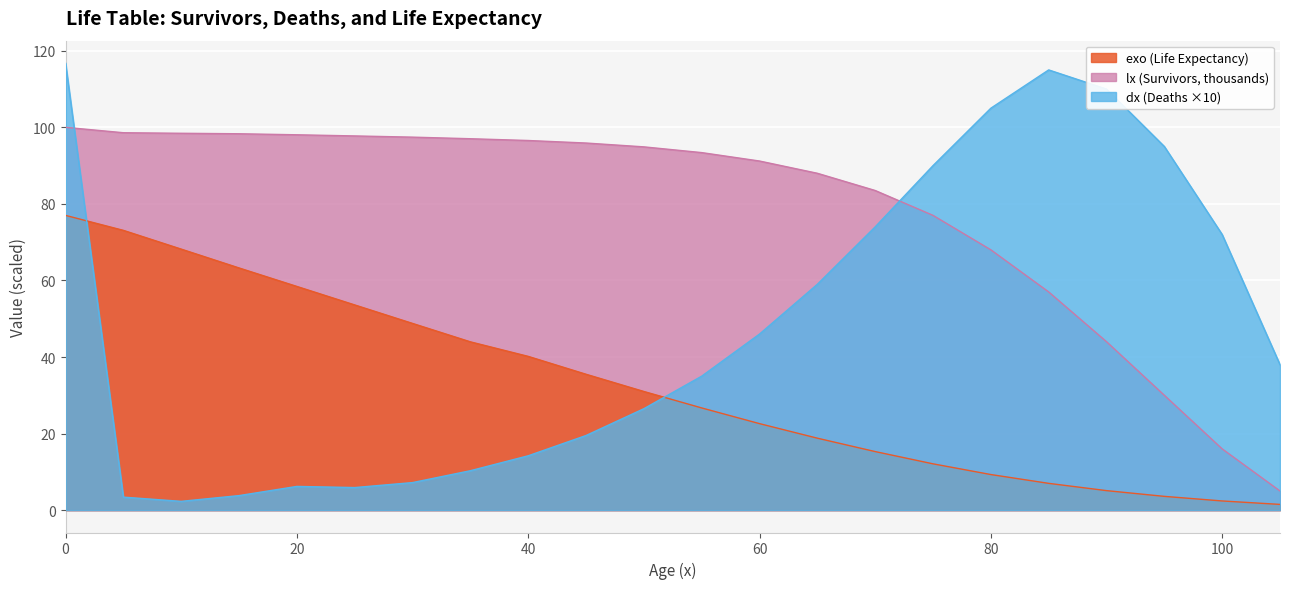

True or false: dx and exo cross at least once.

True